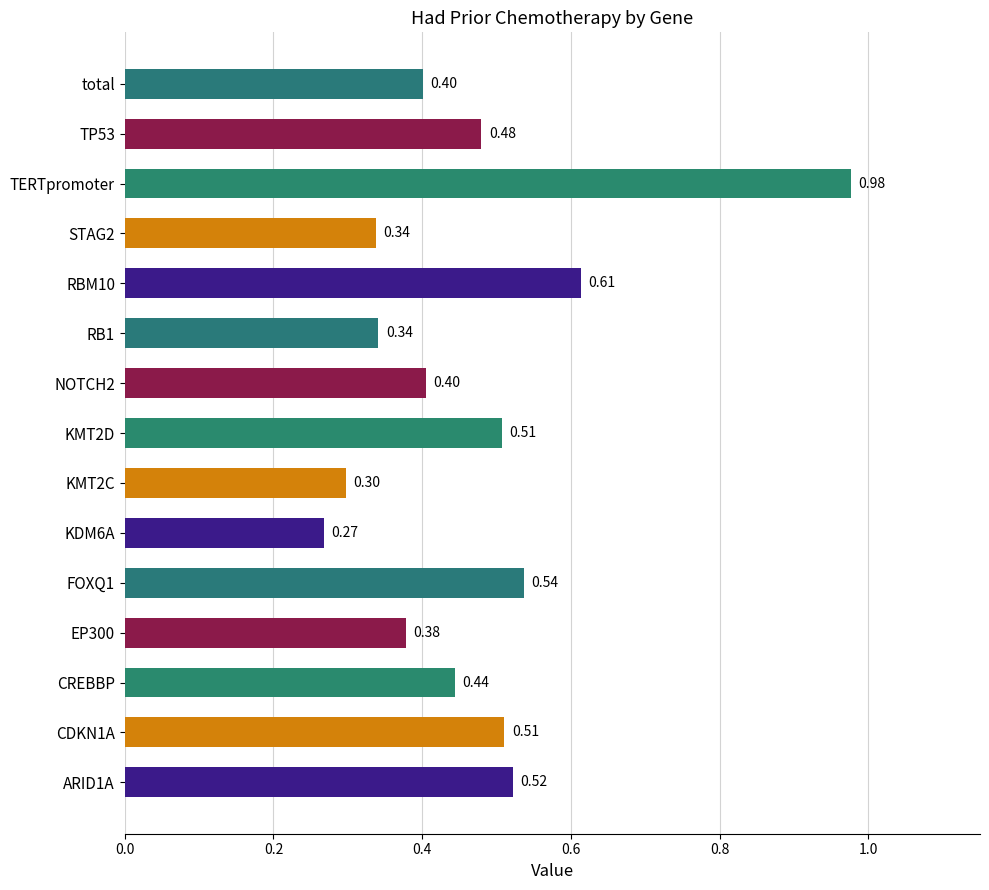

Which category has the lowest value across all series?

KDM6A